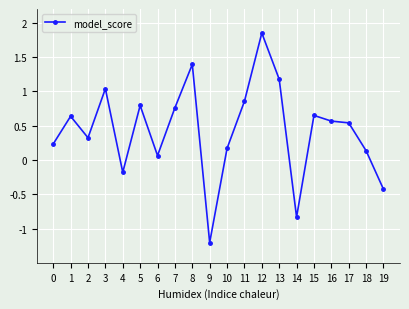

Which has a higher value, 8 or 6?

8